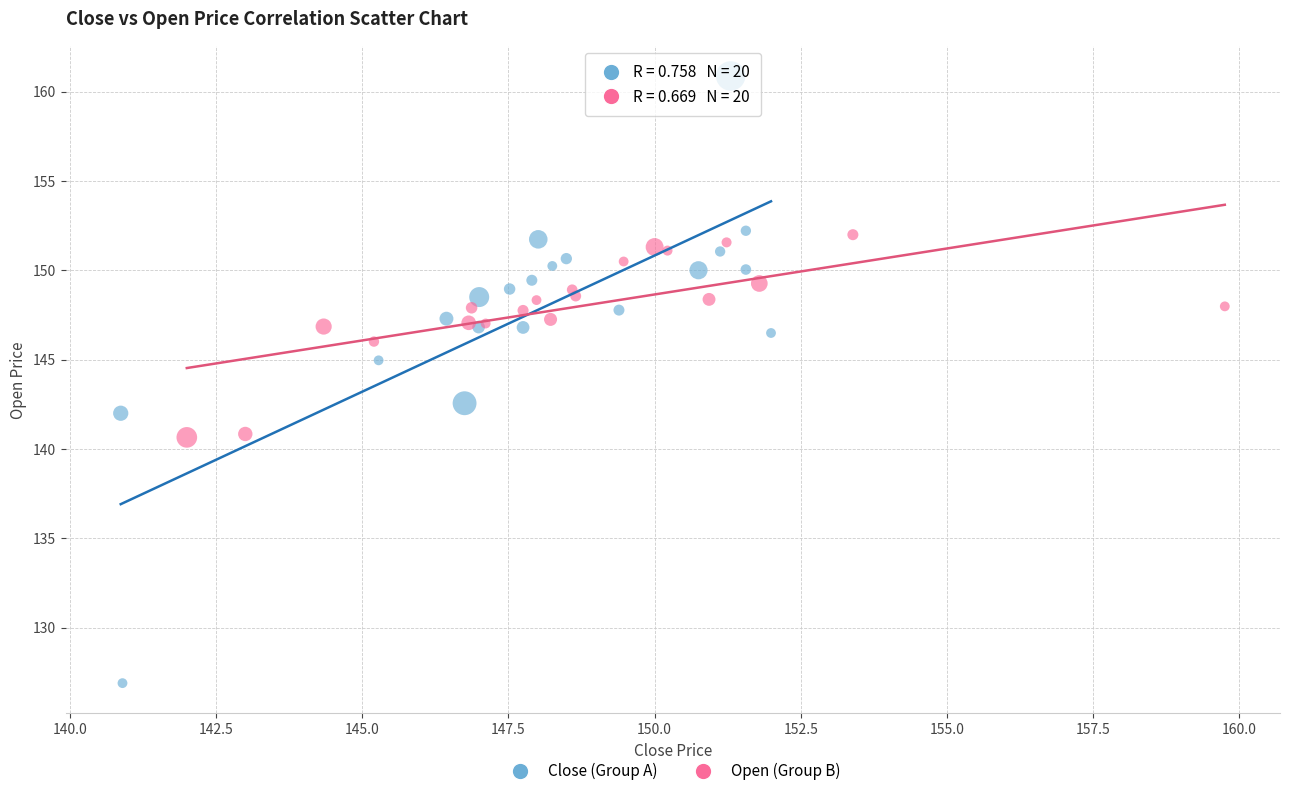

Which series has the widest spread of Y values?

Close (Group A)